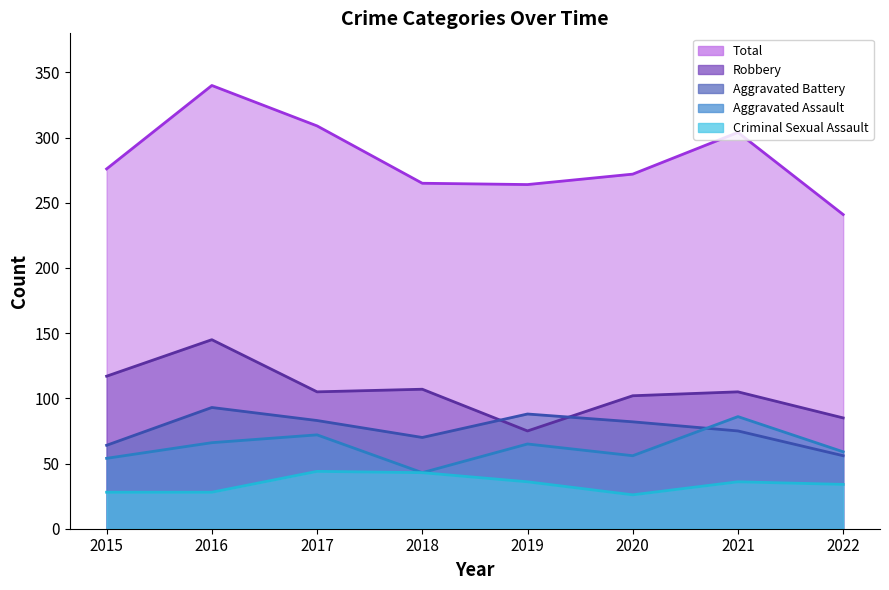

What is the sum of all Robbery values?

841